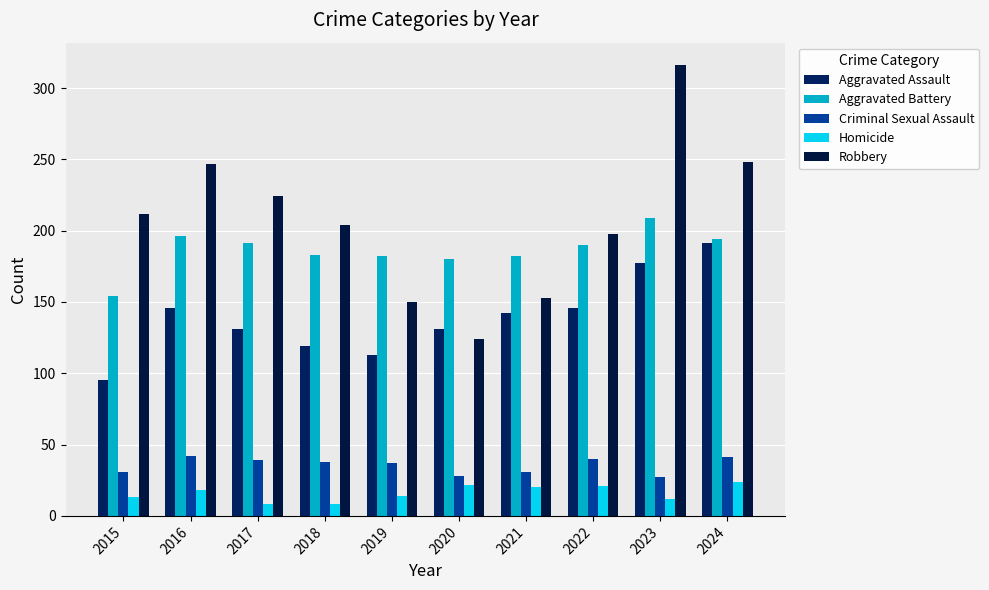

How many bars are there in each group?

5